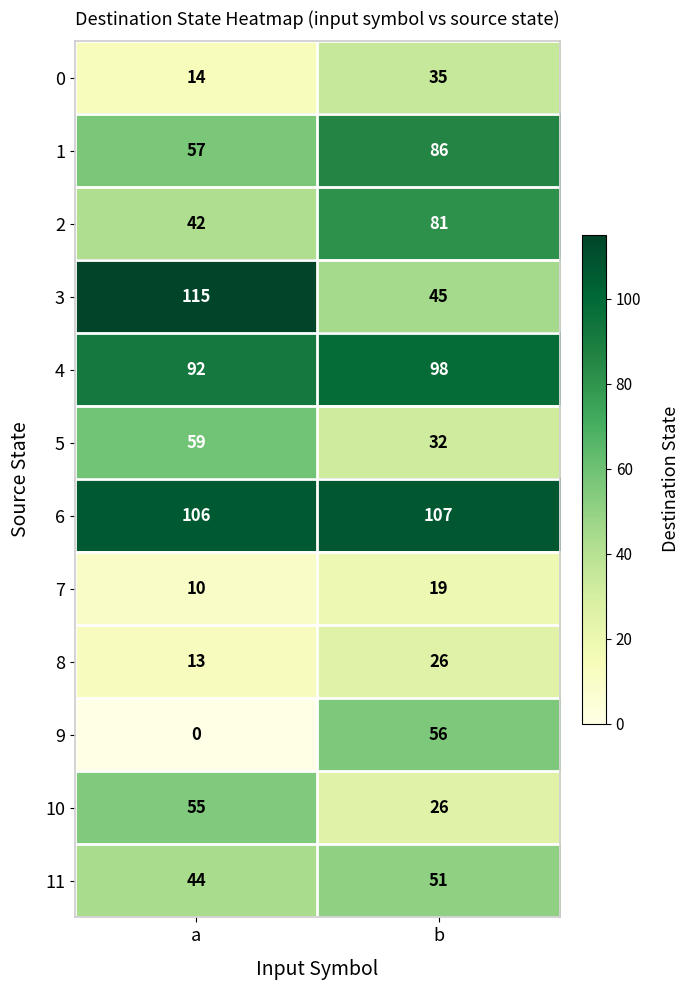

Rank the categories by 0 value from lowest to highest.

a, b